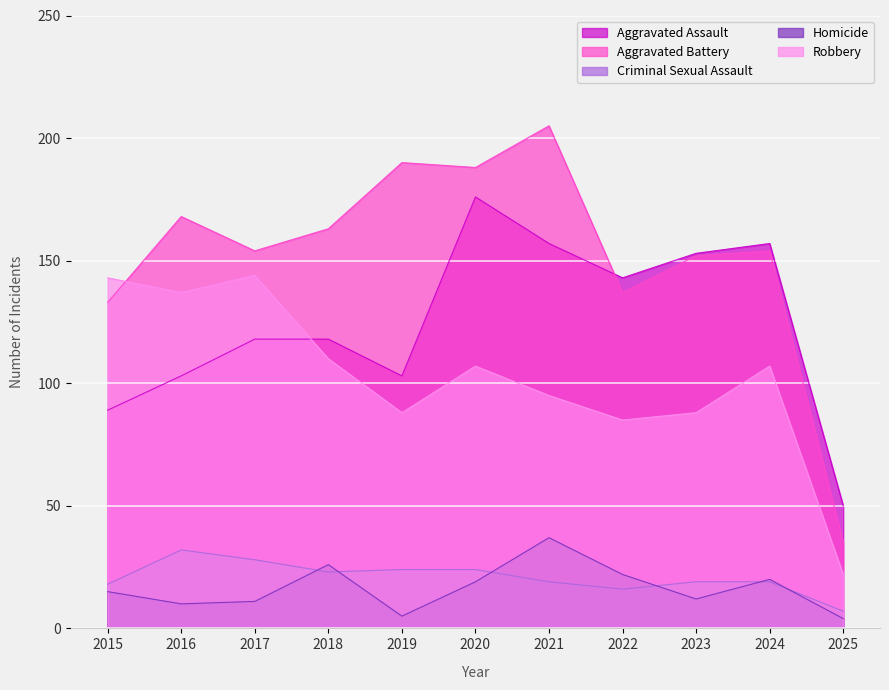

What are all the series names shown in the legend?

Aggravated Assault, Aggravated Battery, Criminal Sexual Assault, Homicide, Robbery